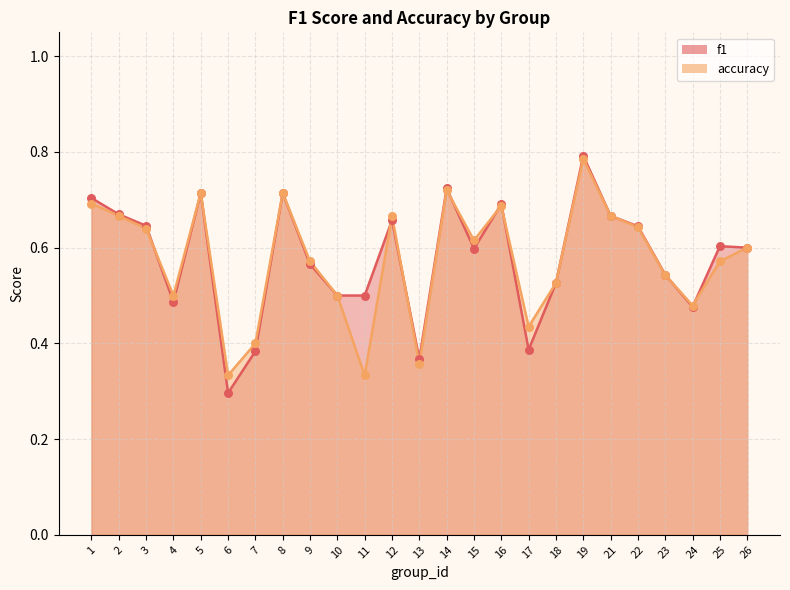

What is the total value across all series at 15?

1.2